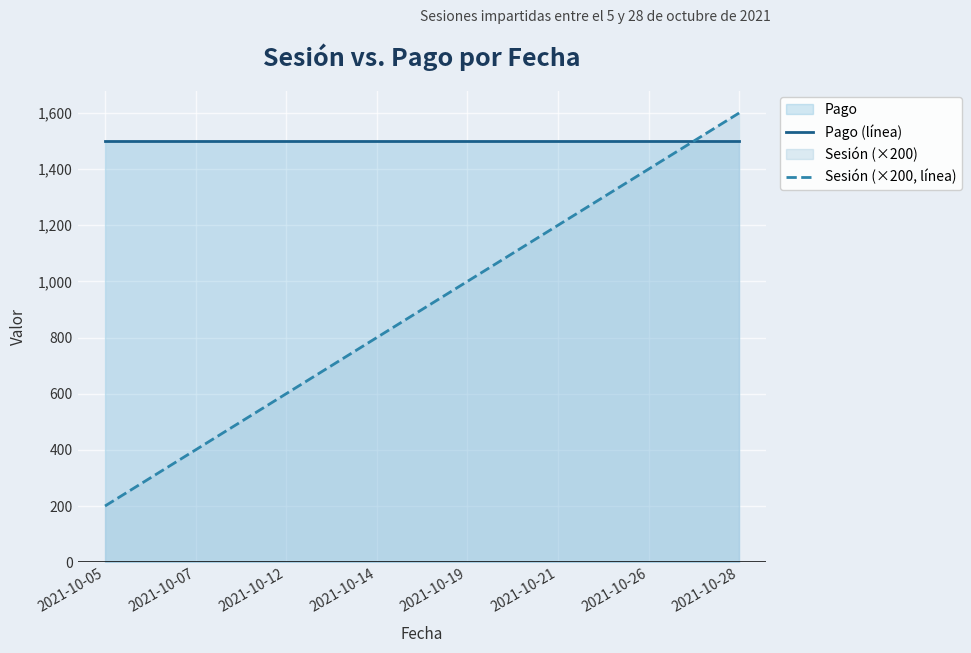

True or false: Pago (línea) and Sesión (×200, línea) cross at least once.

True